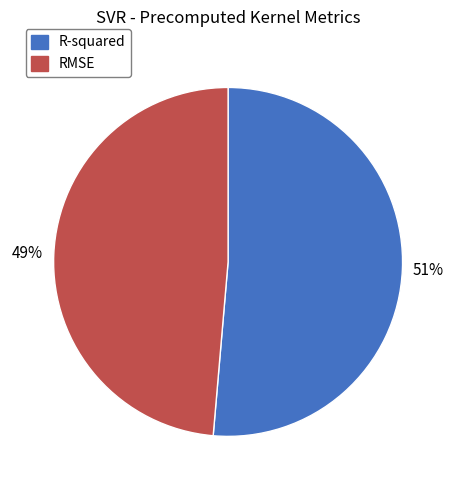

Which slice is the largest?

R-squared